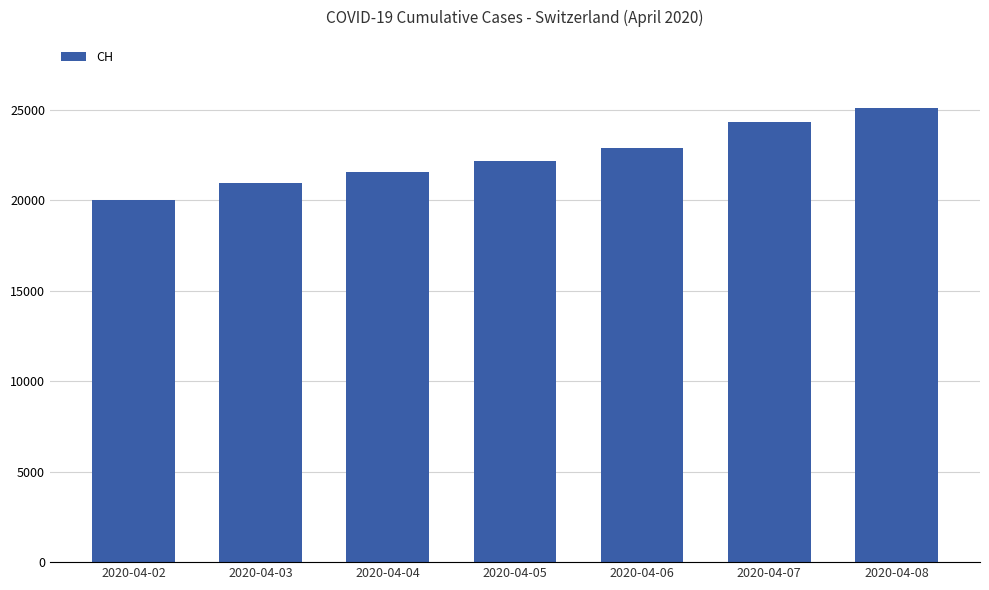

Rank the categories by value from highest to lowest.

2020-04-08, 2020-04-07, 2020-04-06, 2020-04-05, 2020-04-04, 2020-04-03, 2020-04-02